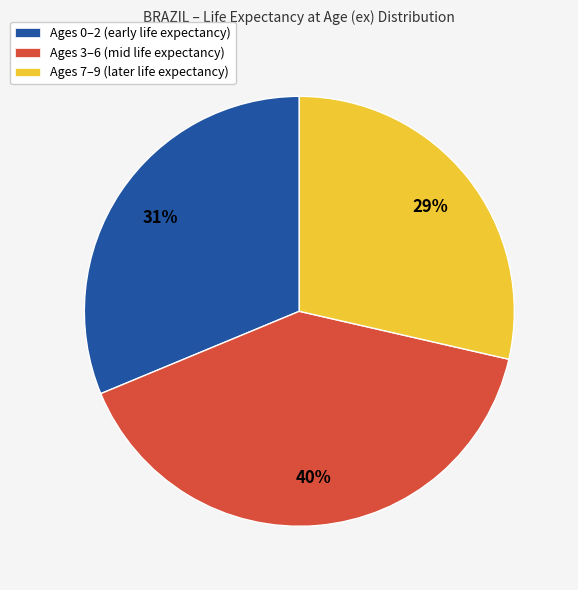

To the nearest percent, what is the average slice percentage?

33%